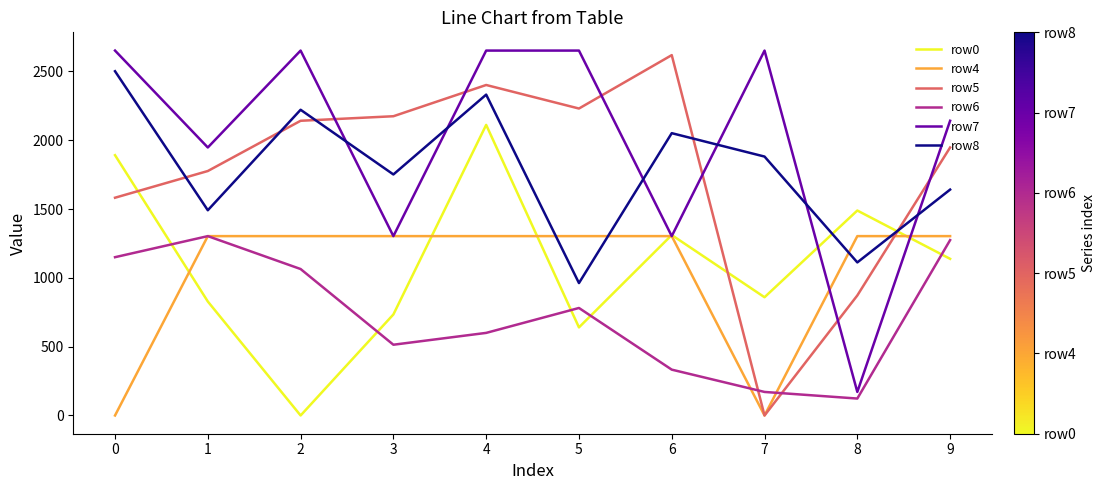

What is the maximum value for row7?

2651.0